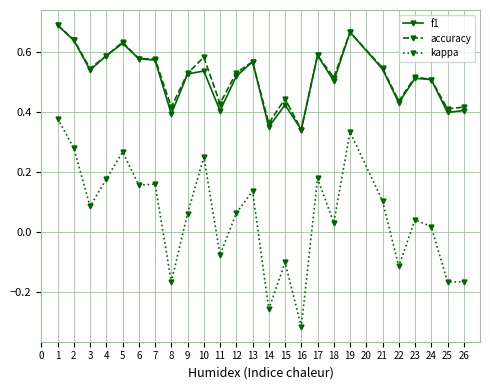

True or false: kappa has more than 1 interior local peaks.

True